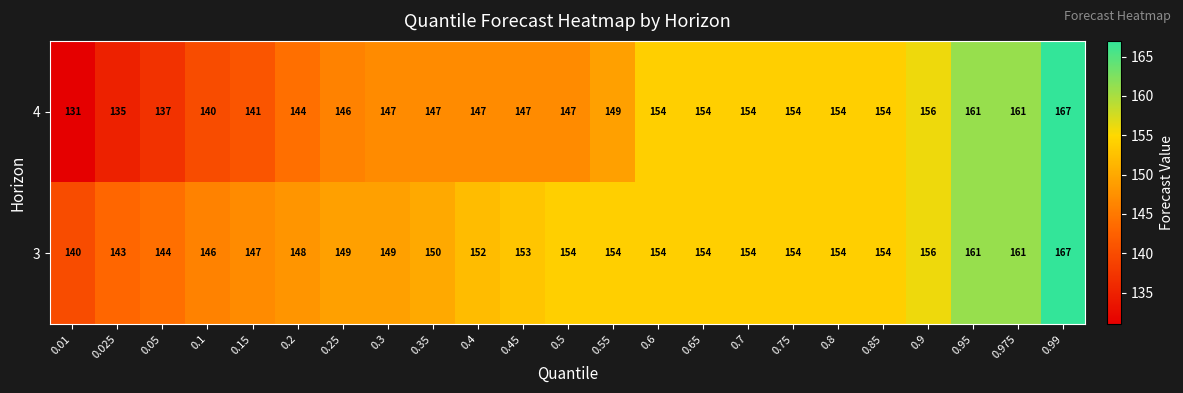

Is it true that 3 equals 106 at 0.99?

False